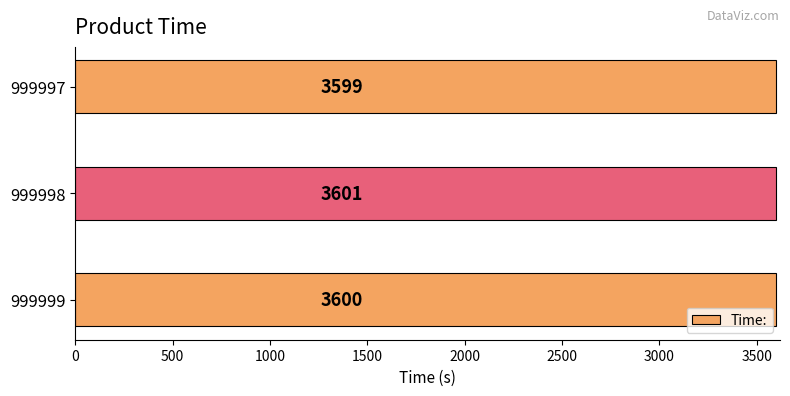

True or false: the data shows 4884 at 999999.

False